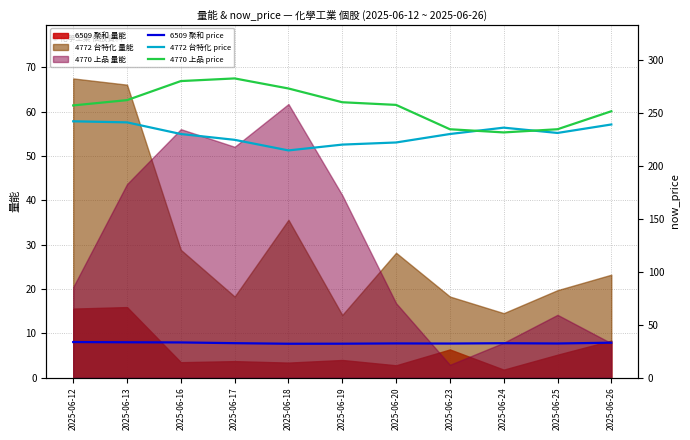

The 4770 上品 量能 series shows 43.7 at 2025-06-13. True or false?

True